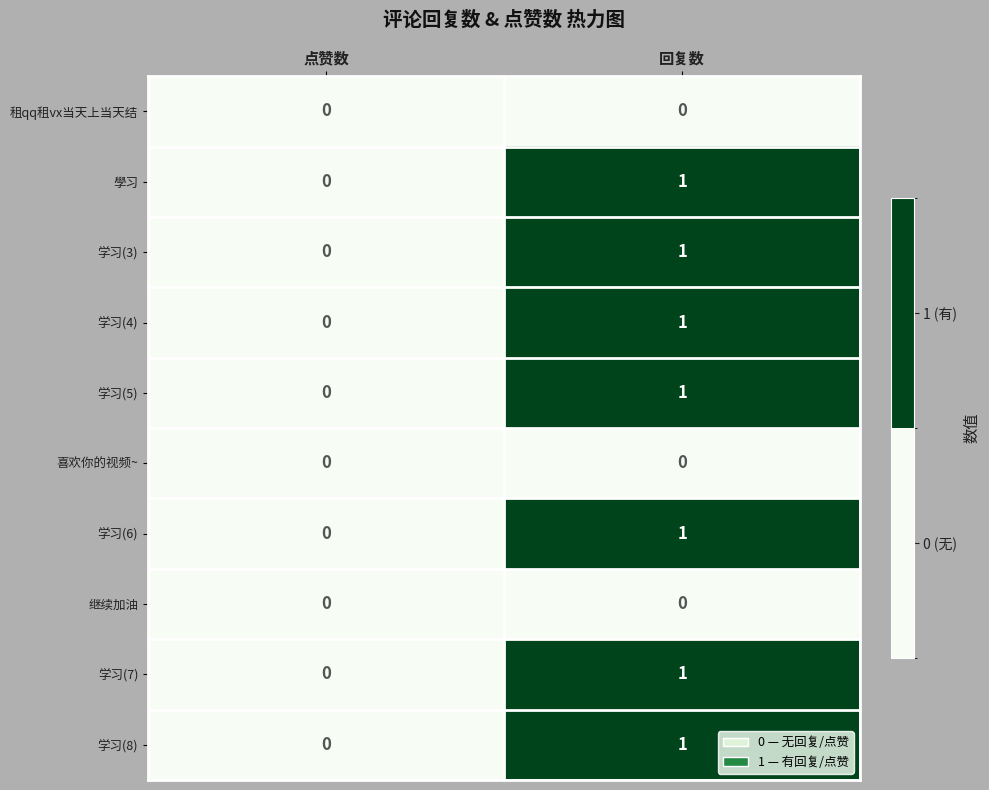

True or false: 學习 has a value of 0 at 回复数.

False